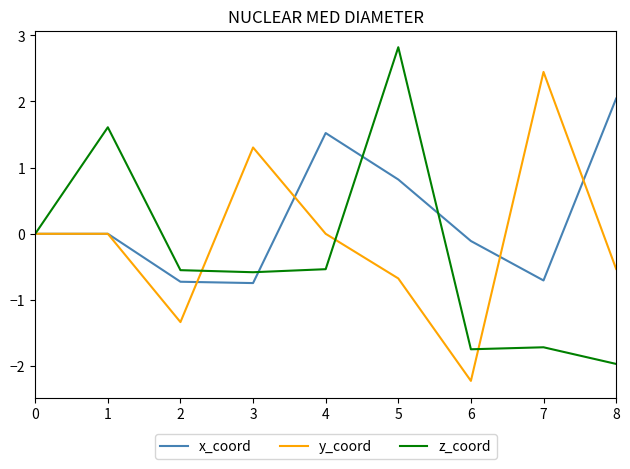

Which series has the largest range (max minus min)?

z_coord